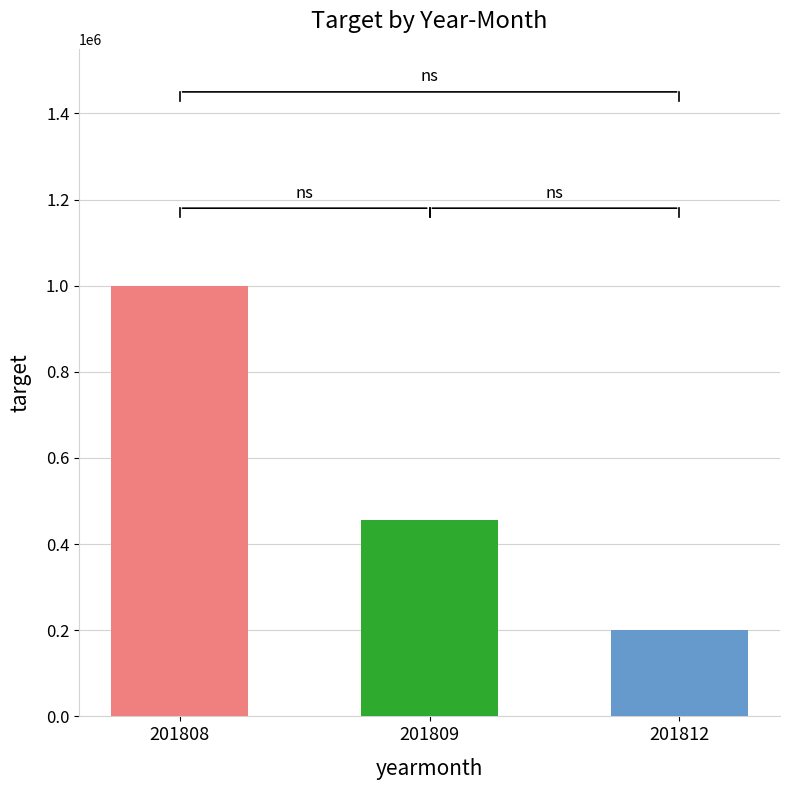

How many series are shown in this chart?

1